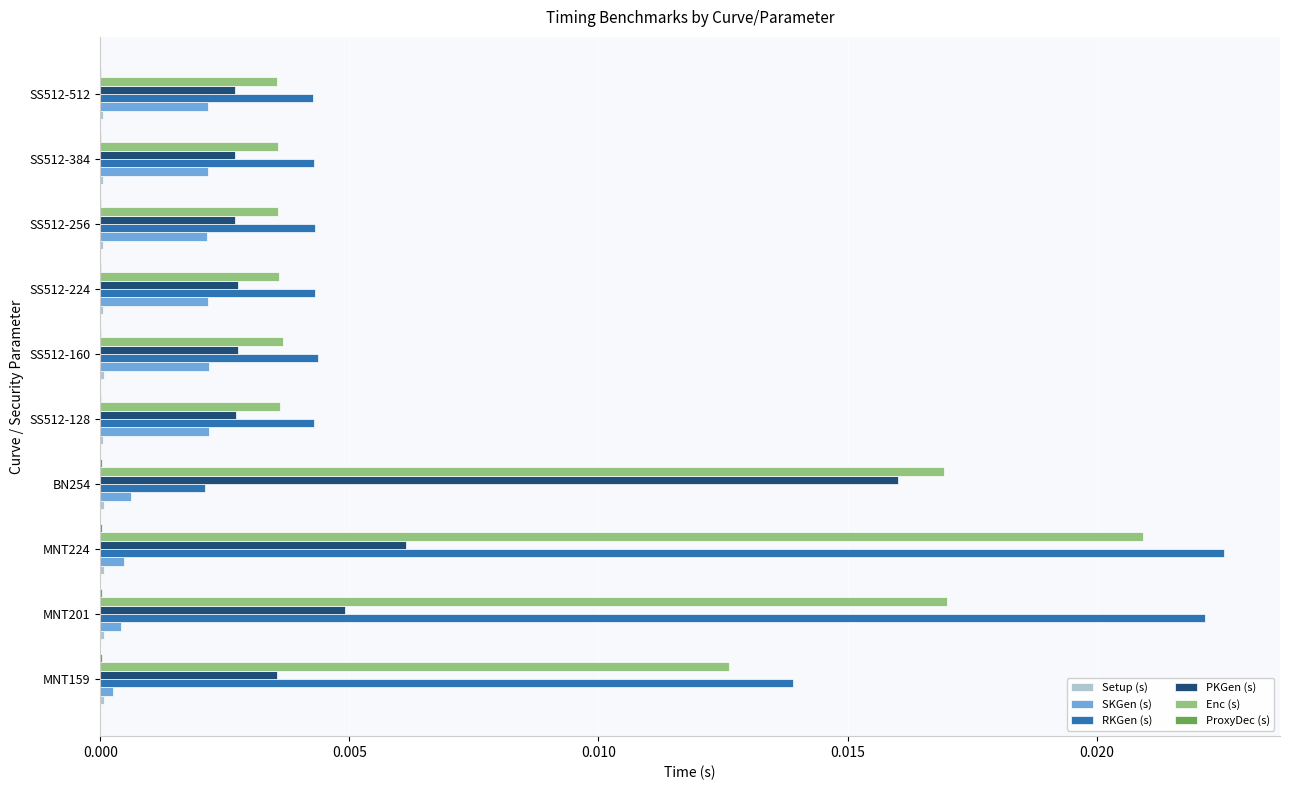

True or false: PKGen (s) has a value of 0.0 at MNT224.

True